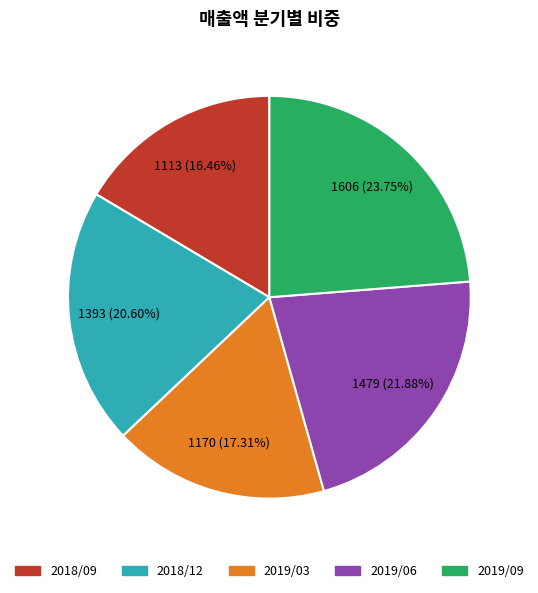

True or false: 2018/12 accounts for 21% of the total.

True